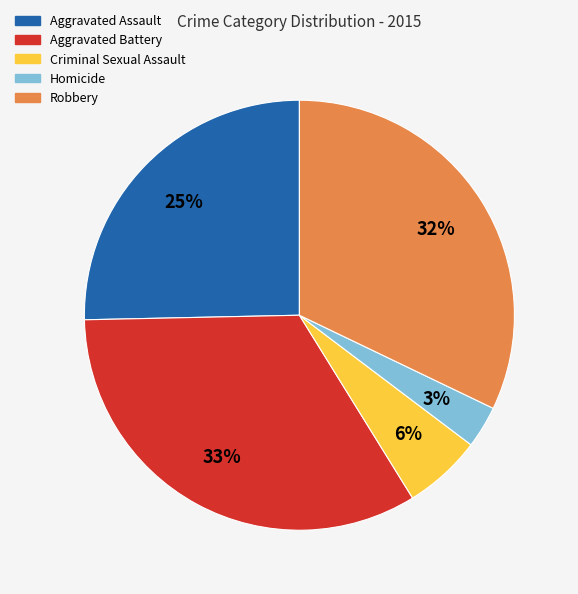

How many segments does this pie chart have?

5